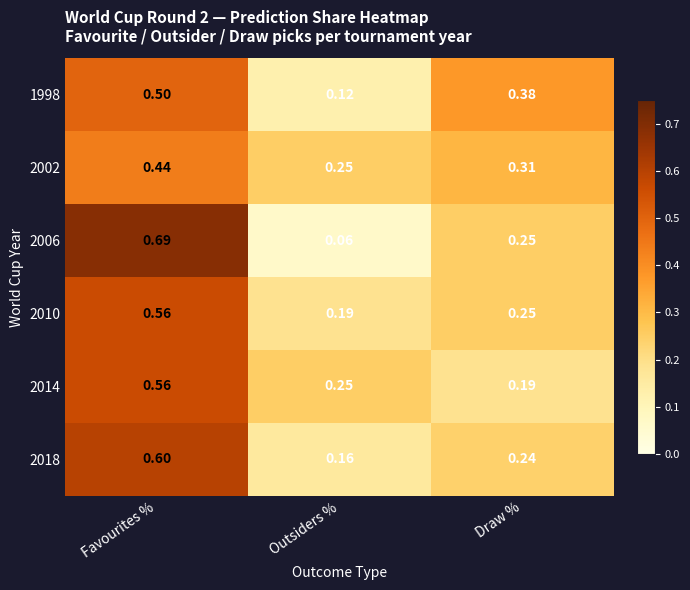

At which label does 2002 reach its peak?

Favourites %